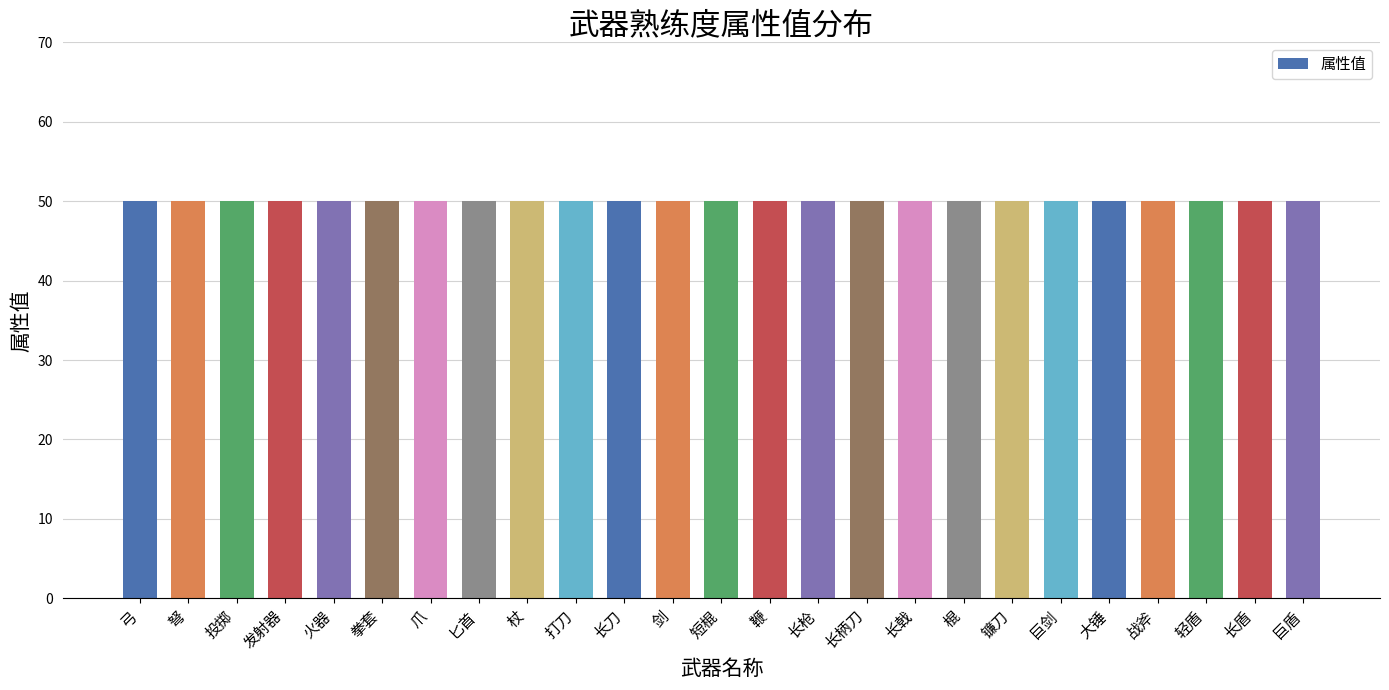

Which has a higher value, 拳套 or 杖?

拳套